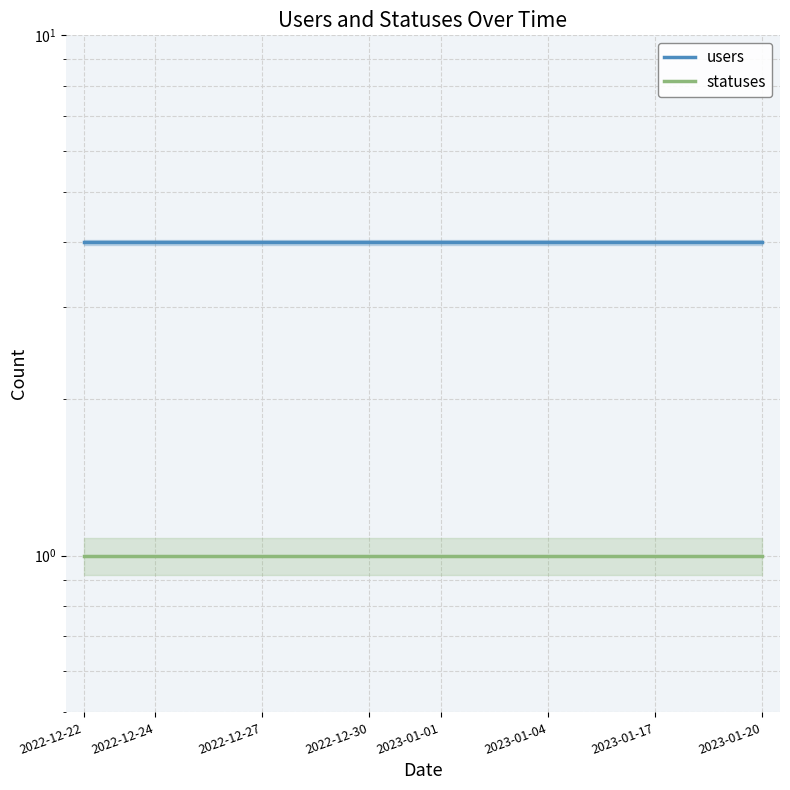

True or false: users and statuses cross at least once.

False